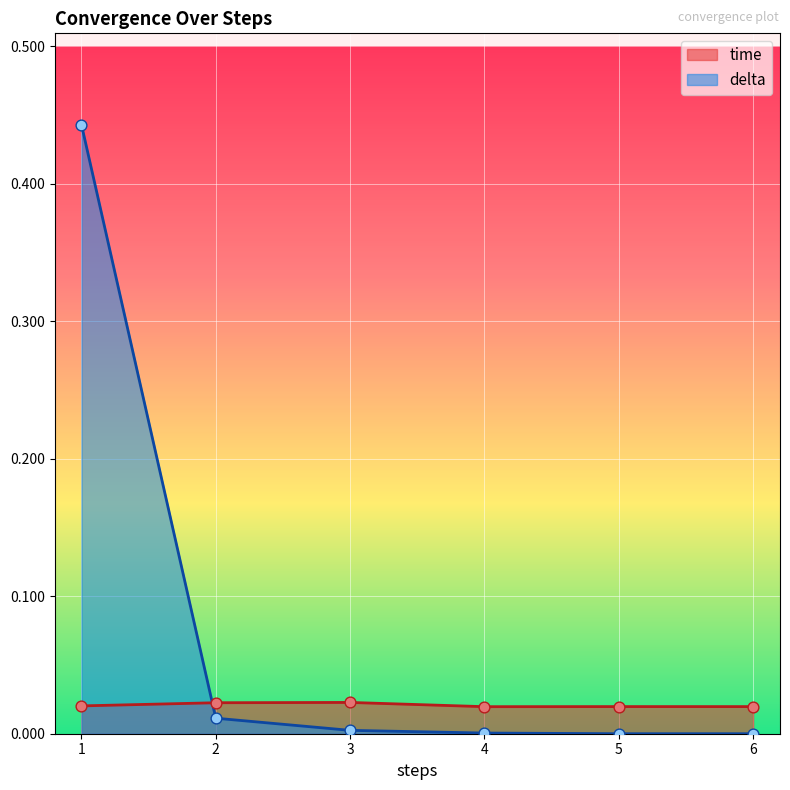

Is the value of time at 3 greater than the value of delta at 2?

Yes